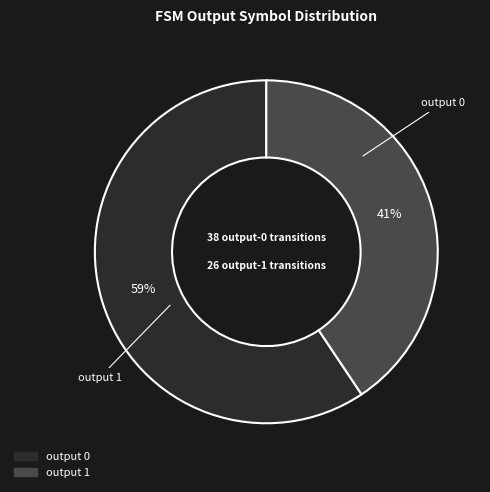

Which has a higher value, output 0 or output 1?

output 1